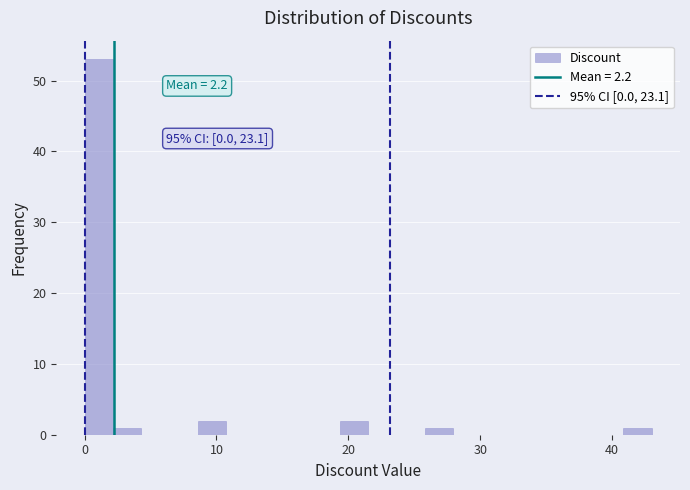

Around what value on the x-axis is the tallest bar? Give the approximate position of its centre, as read against the axis.

1